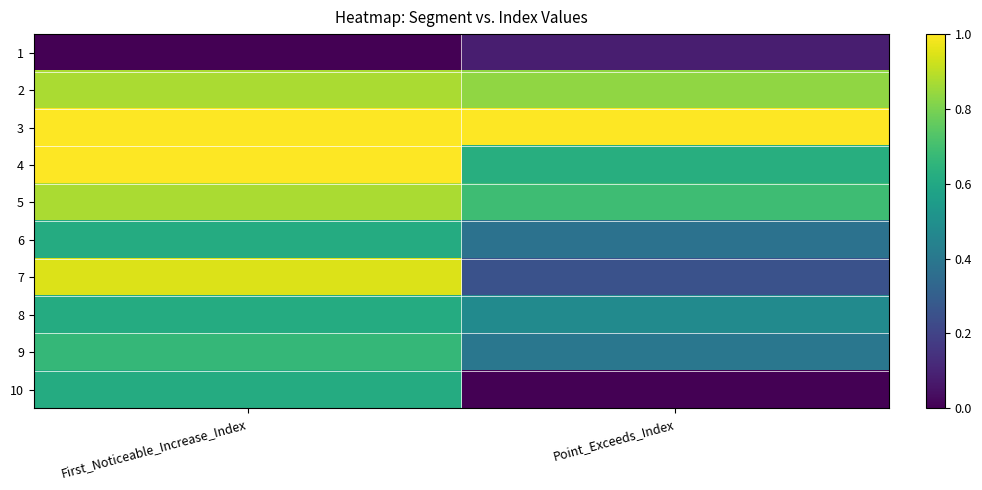

Count the number of data series in this chart.

10